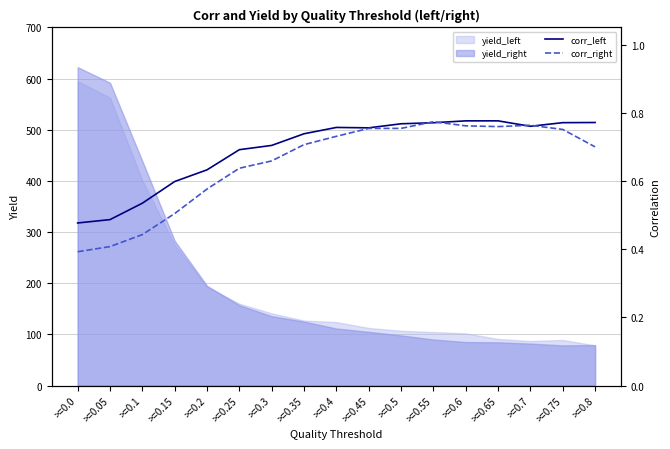

What is the maximum value for yield_left?

595.0